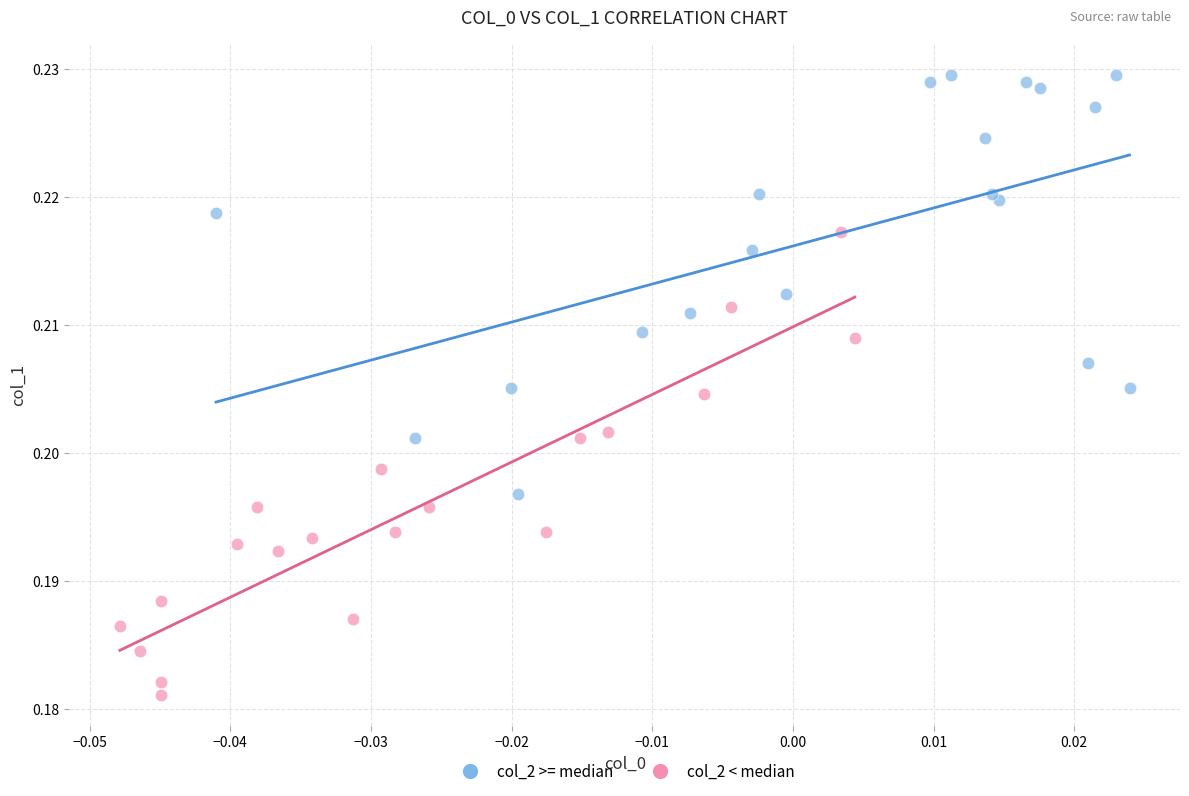

What are all the series names shown in the legend?

col_2 >= median, col_2 < median